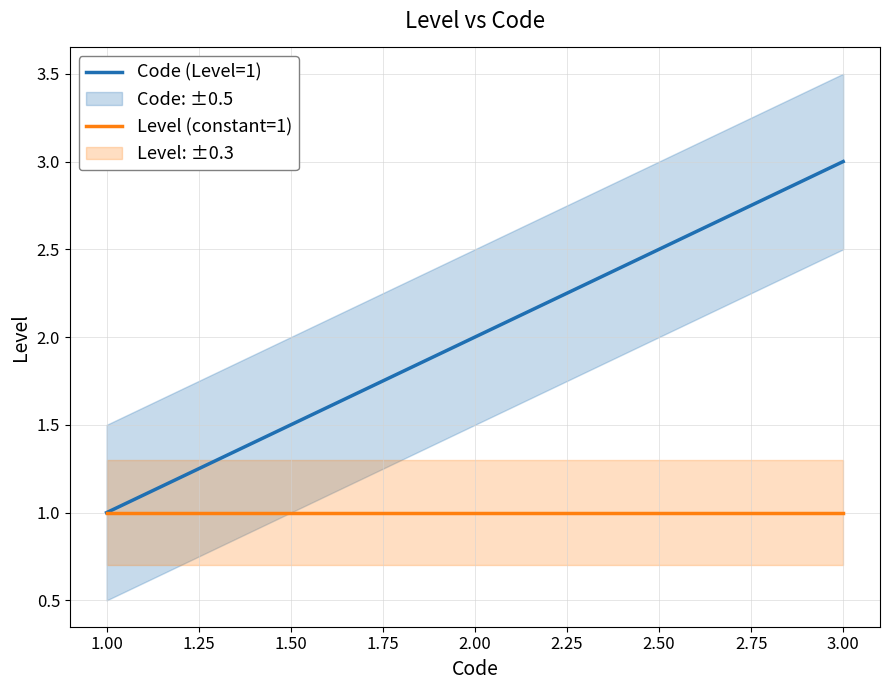

The value of Code (Level=1) at 1.00 is 0. True or false?

False